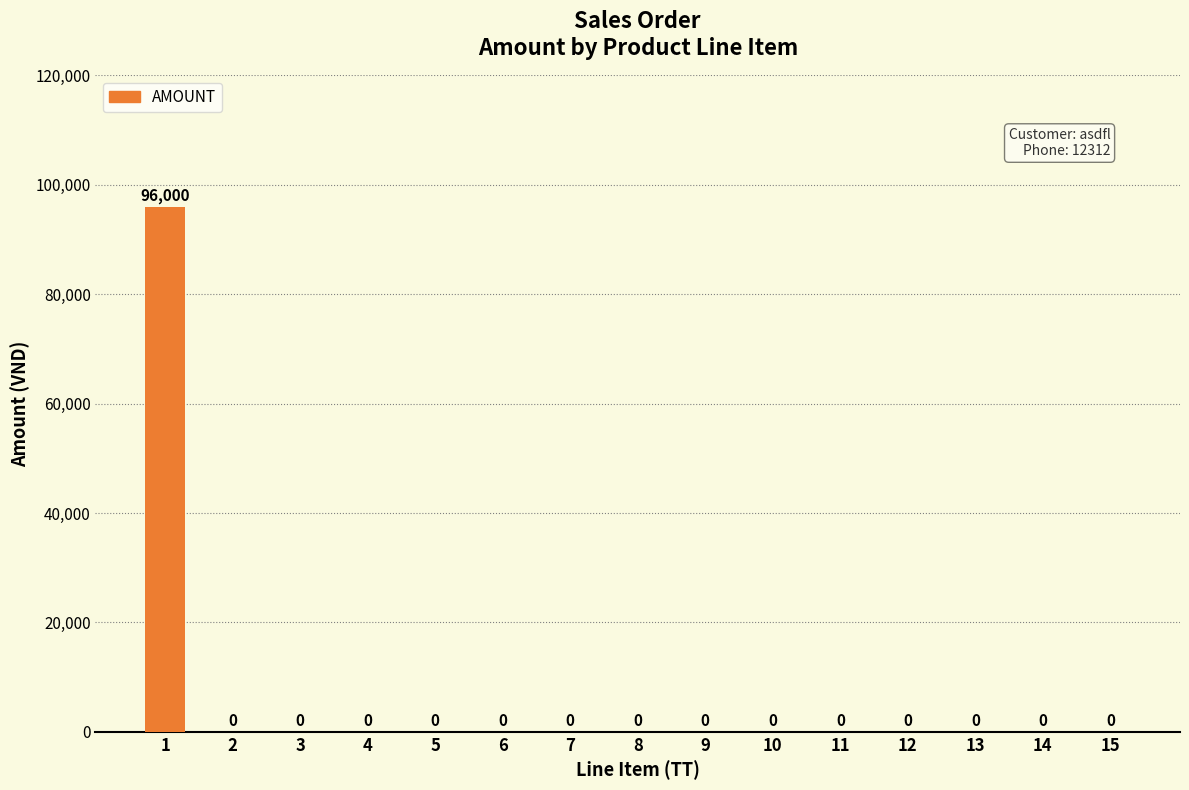

True or false: the data shows 0 at 13.

True